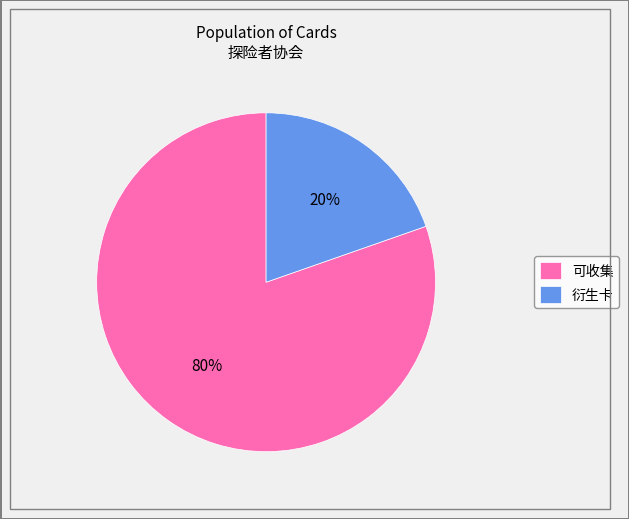

Approximately how many times larger is the value at 衍生卡 compared to 可收集?

0.2